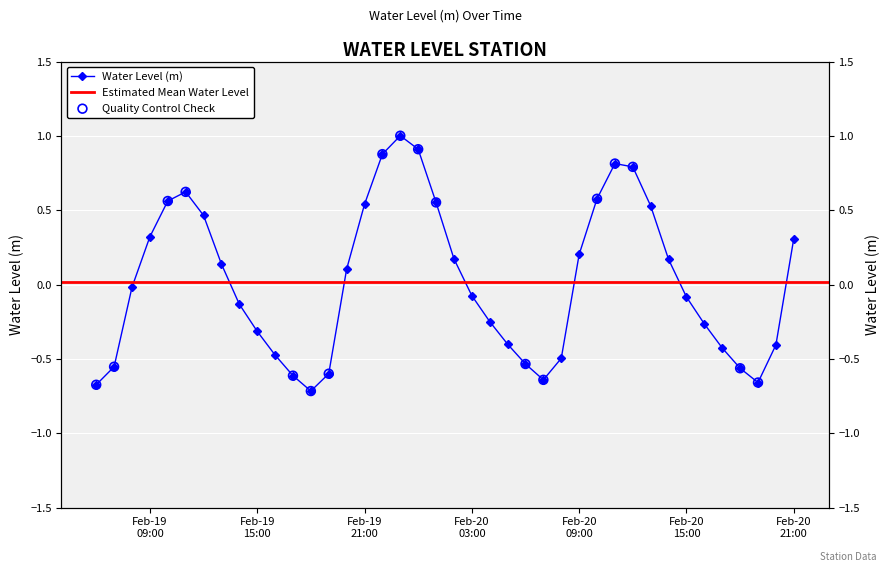

Which has a higher value, 2023-02-19 17:00:00 or 2023-02-20 08:00:00?

2023-02-20 08:00:00